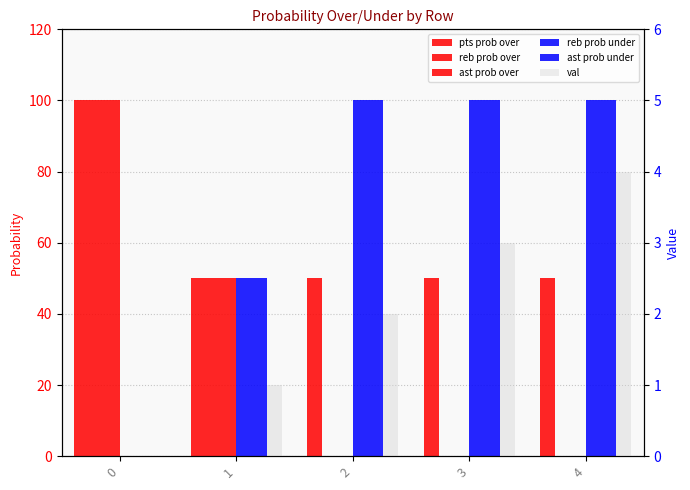

Which series has the largest range (max minus min)?

reb prob over